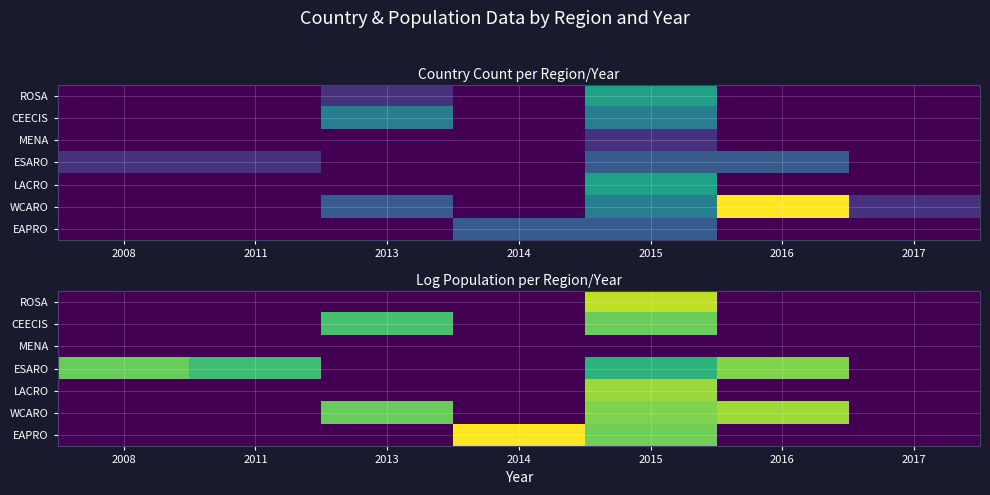

Which category has the highest value across all series?

2014